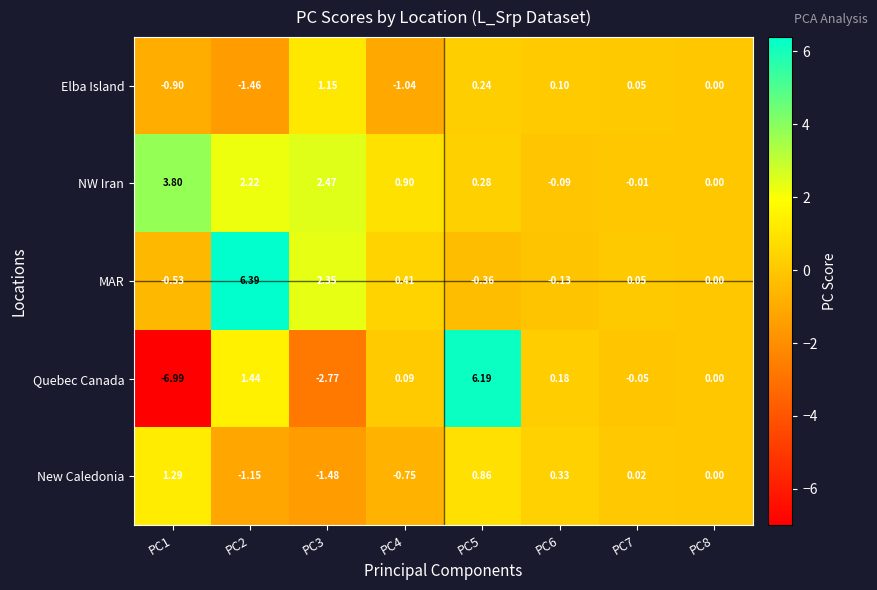

Which series has the widest spread of values?

Quebec Canada